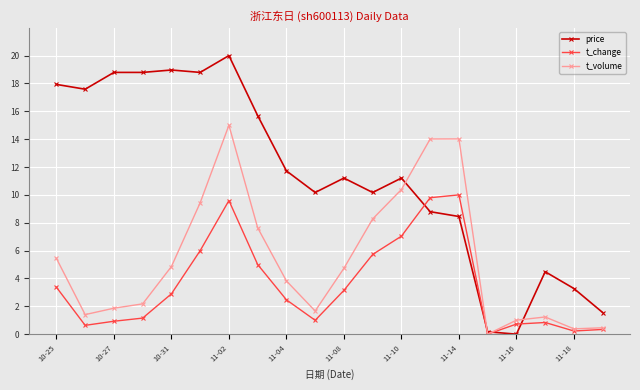

What is the sum of all t_volume values?

107.8